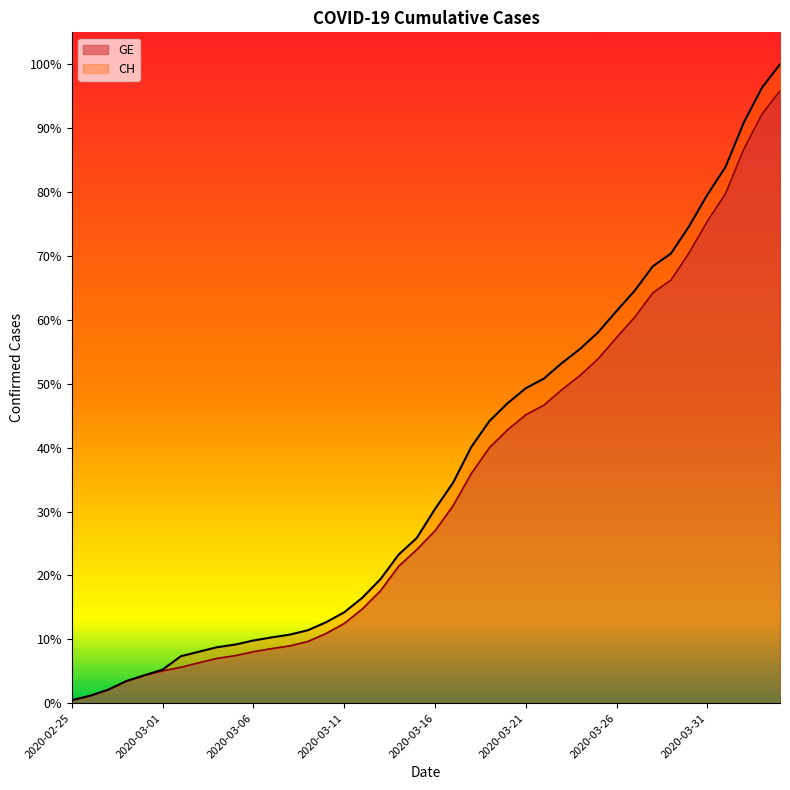

True or false: CH and GE intersect in this chart.

False